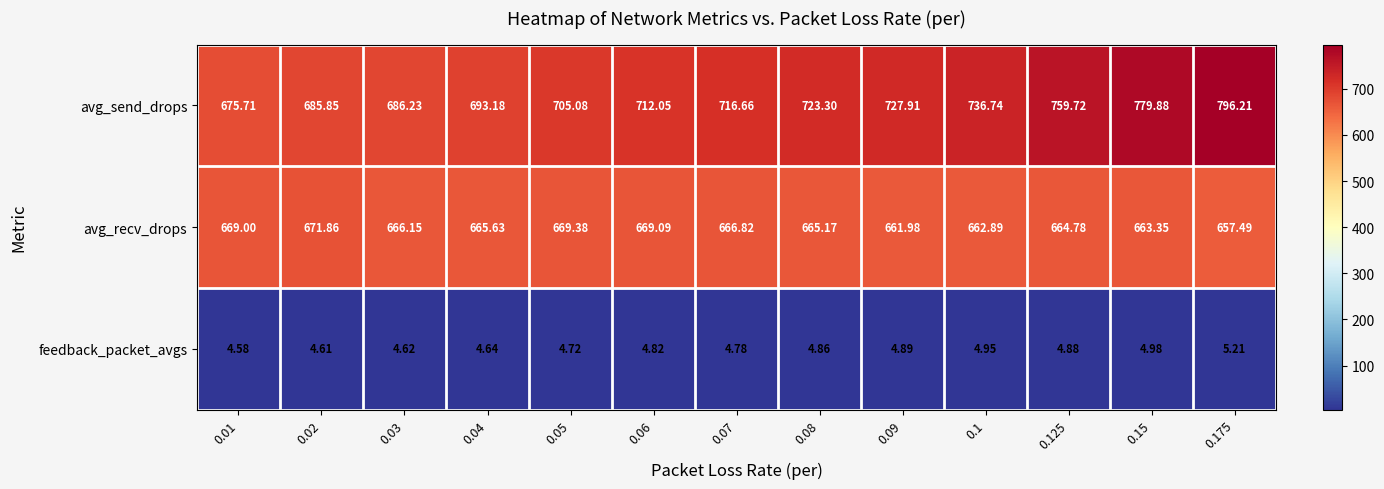

Which series has the largest total across all categories?

avg_send_drops